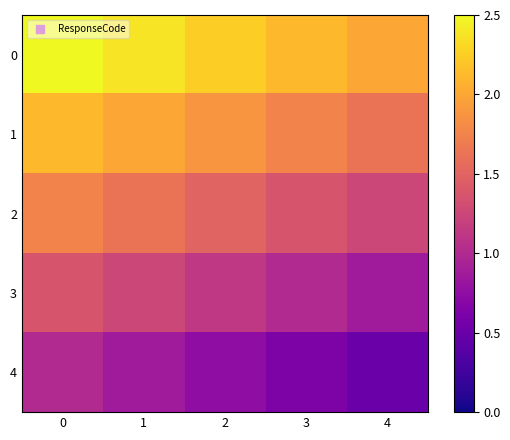

Which category has the lowest value across all series?

4